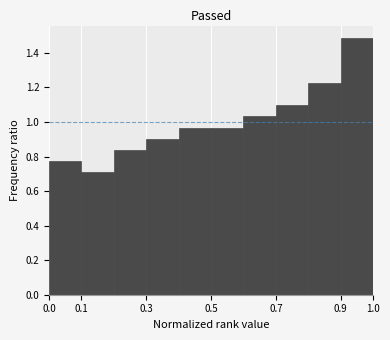

Over which range of the x-axis is the bar tallest?

0.9 to 1.0